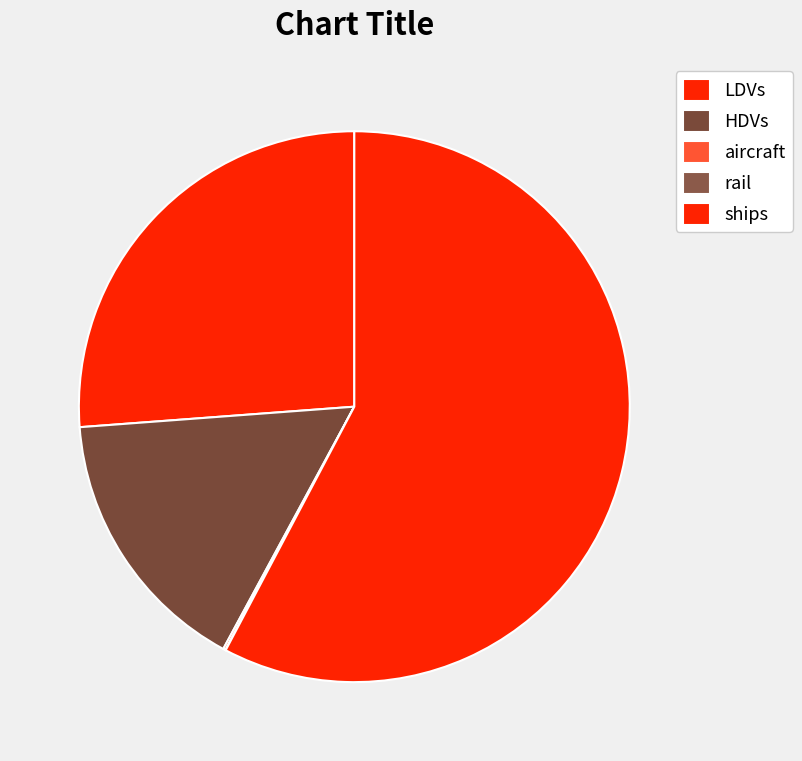

Which category has the biggest portion of the pie?

ships